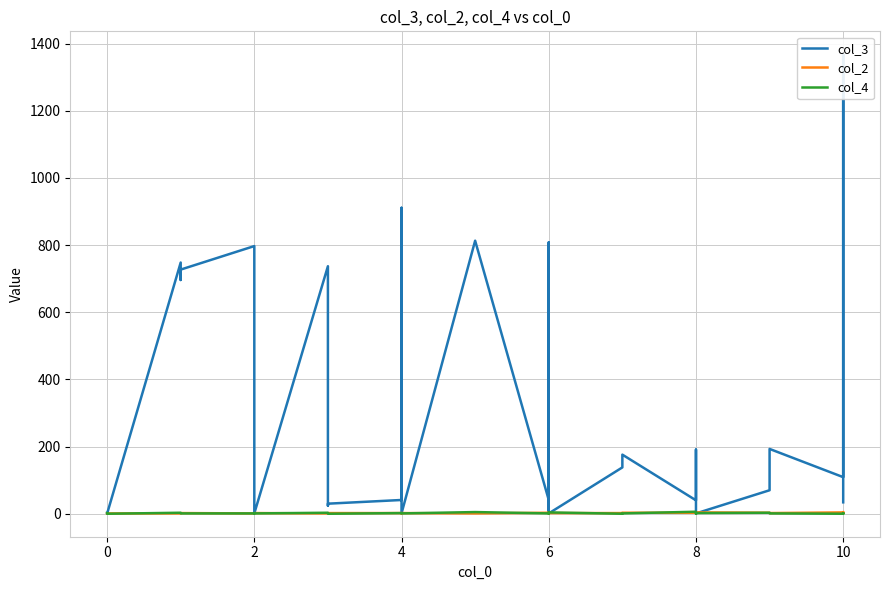

What is the difference between the maximum and minimum values in the col_2 series?

4